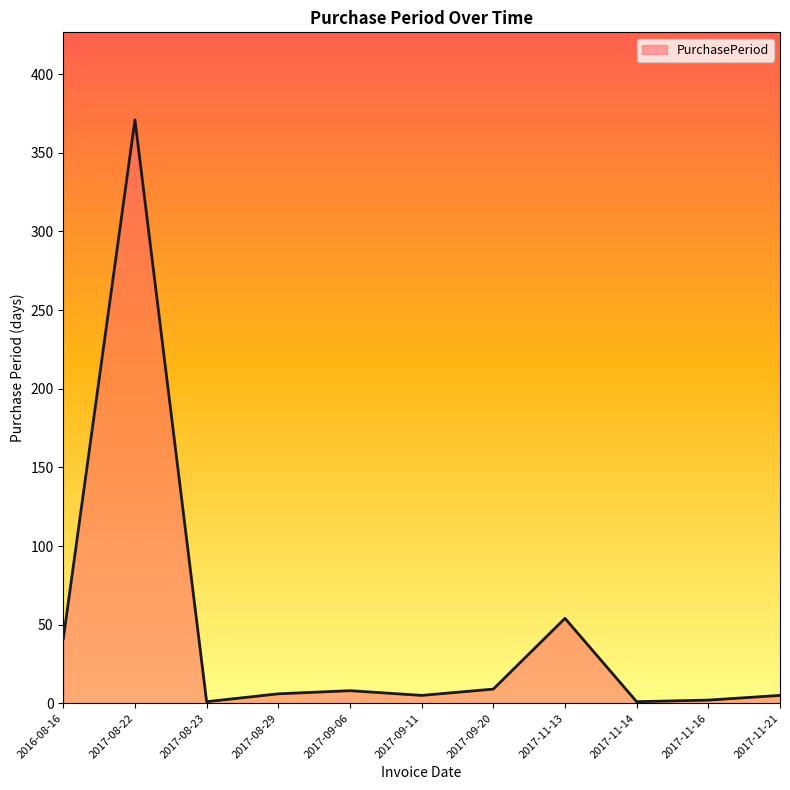

Where is the first local minimum?

2017-08-23